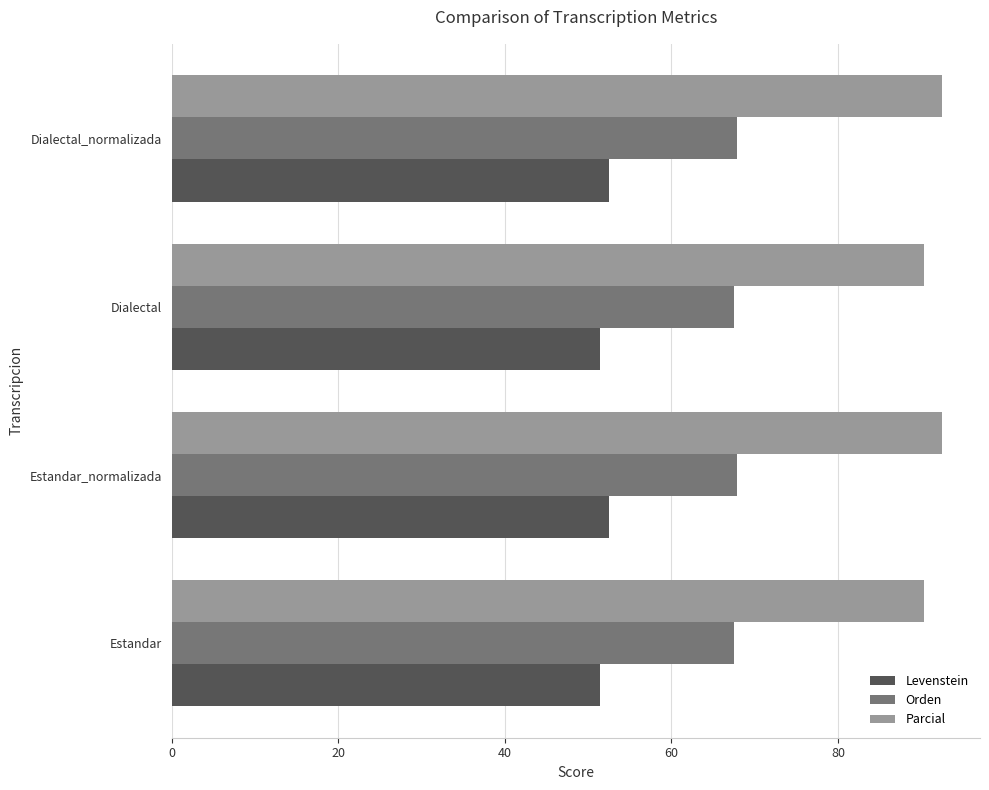

True or false: Parcial has a value of 92.4 at Dialectal_normalizada.

True